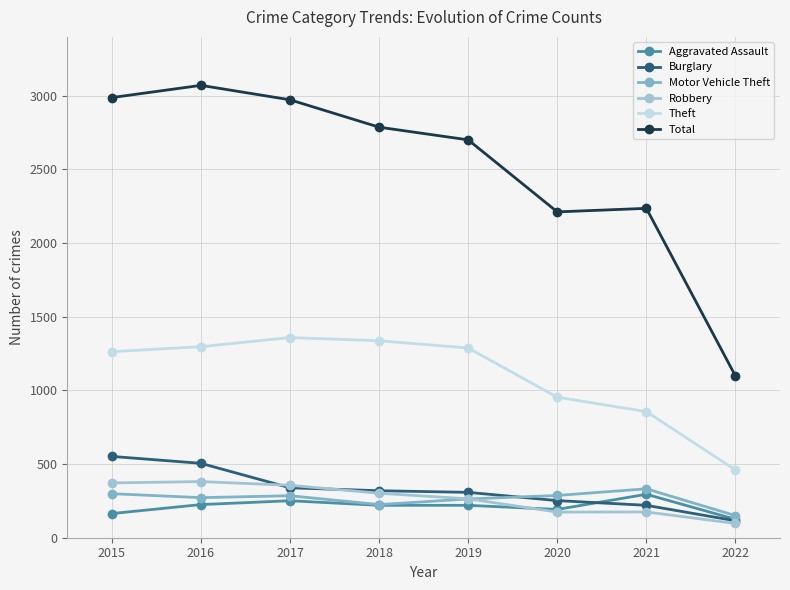

Is the value of Motor Vehicle Theft at 2022 greater than the value of Robbery at 2017?

No